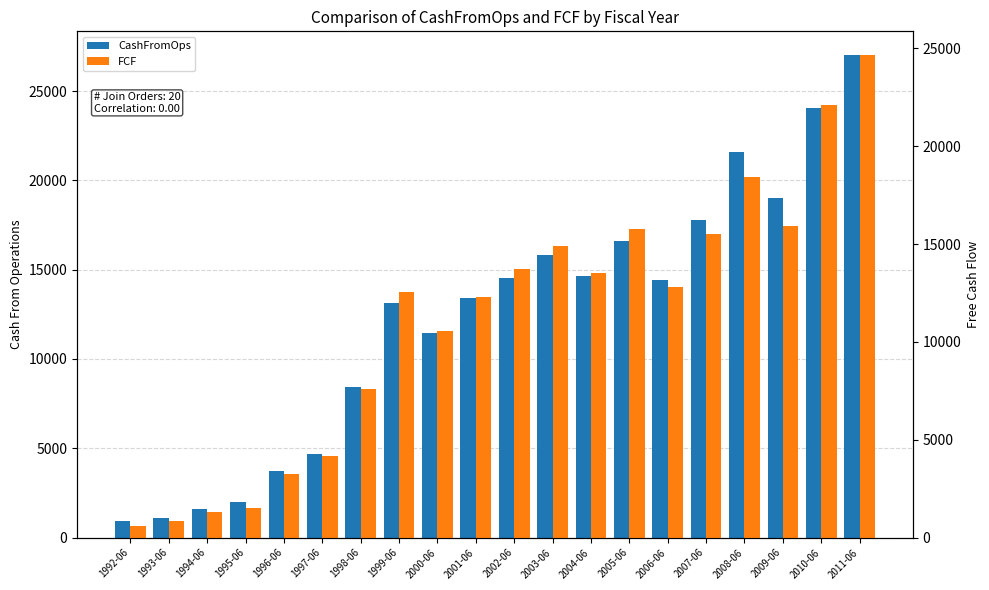

Does the chart contain stacked bars?

No